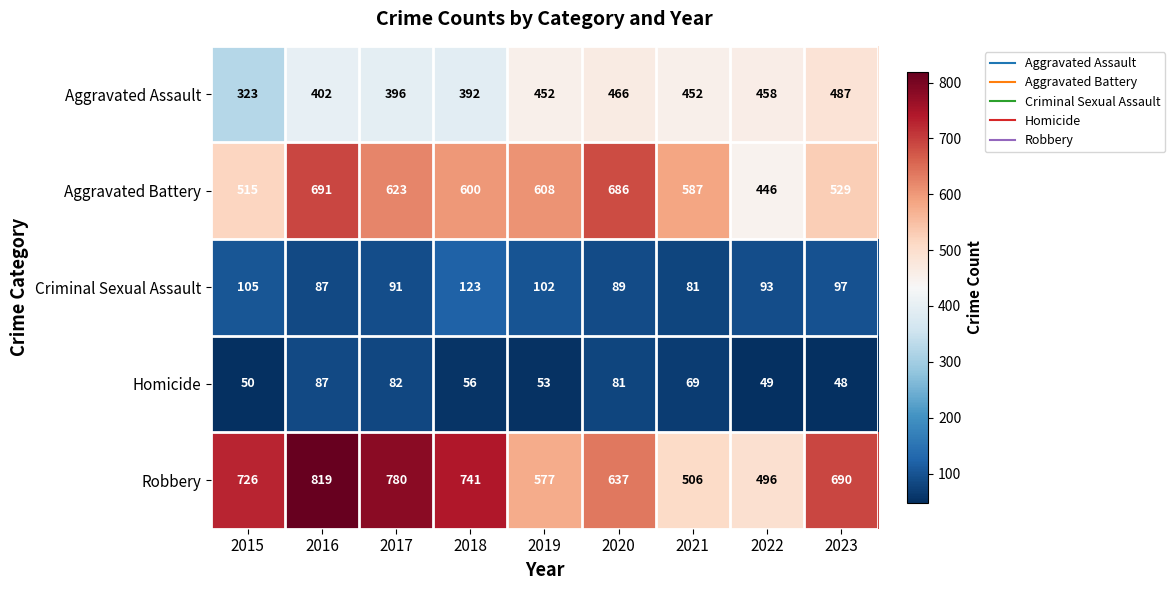

Which label corresponds to the largest value in the chart?

2016